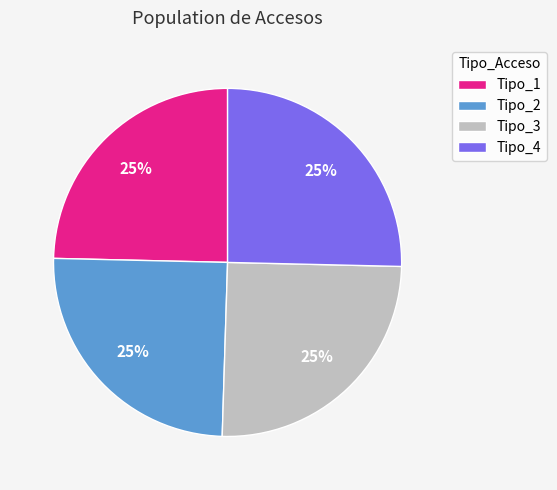

What is the ratio of the value at Tipo_4 to the value at Tipo_1?

1.0